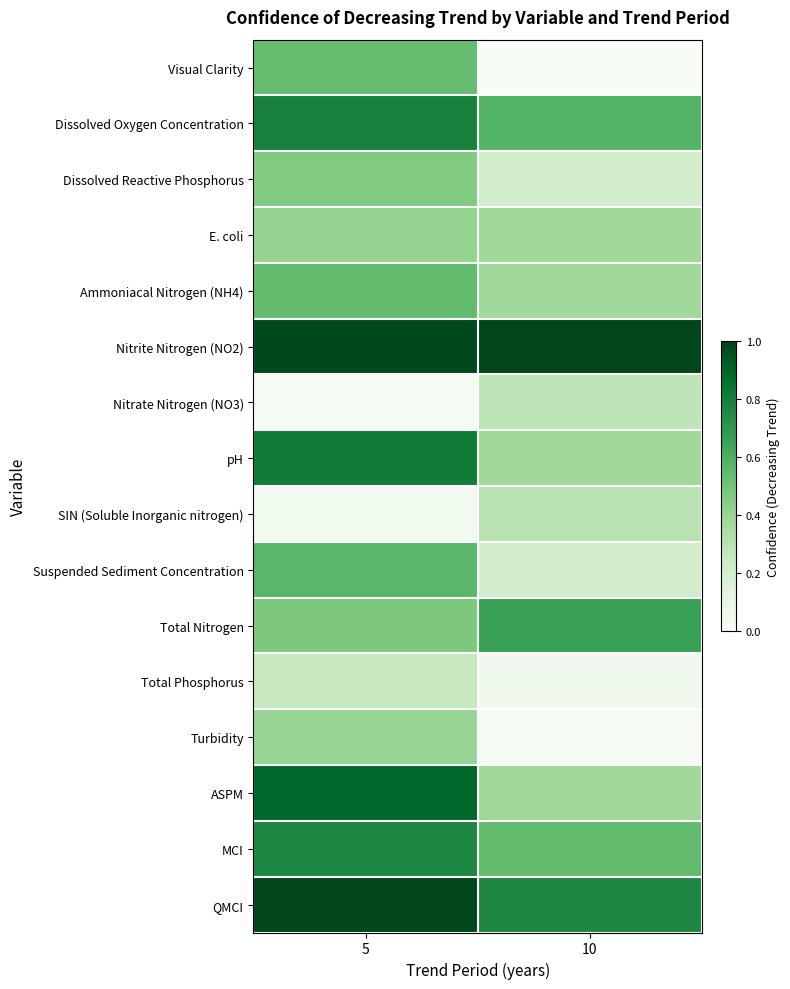

Which label corresponds to the largest value in the chart?

10